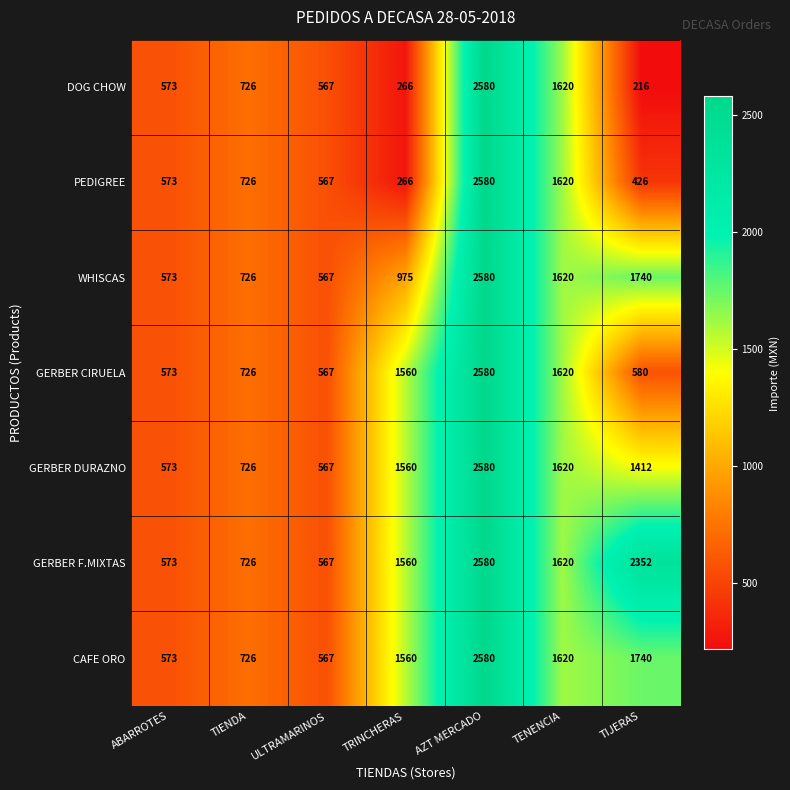

Count the number of categories in the chart.

7